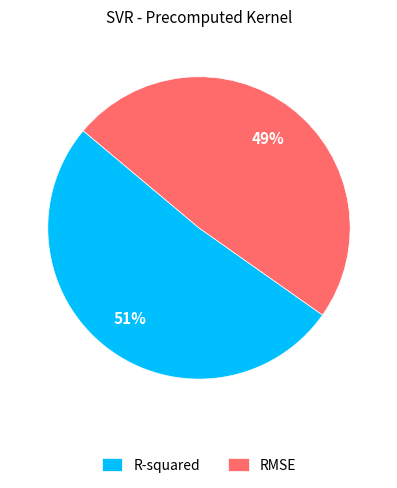

True or false: RMSE accounts for 49% of the total.

True